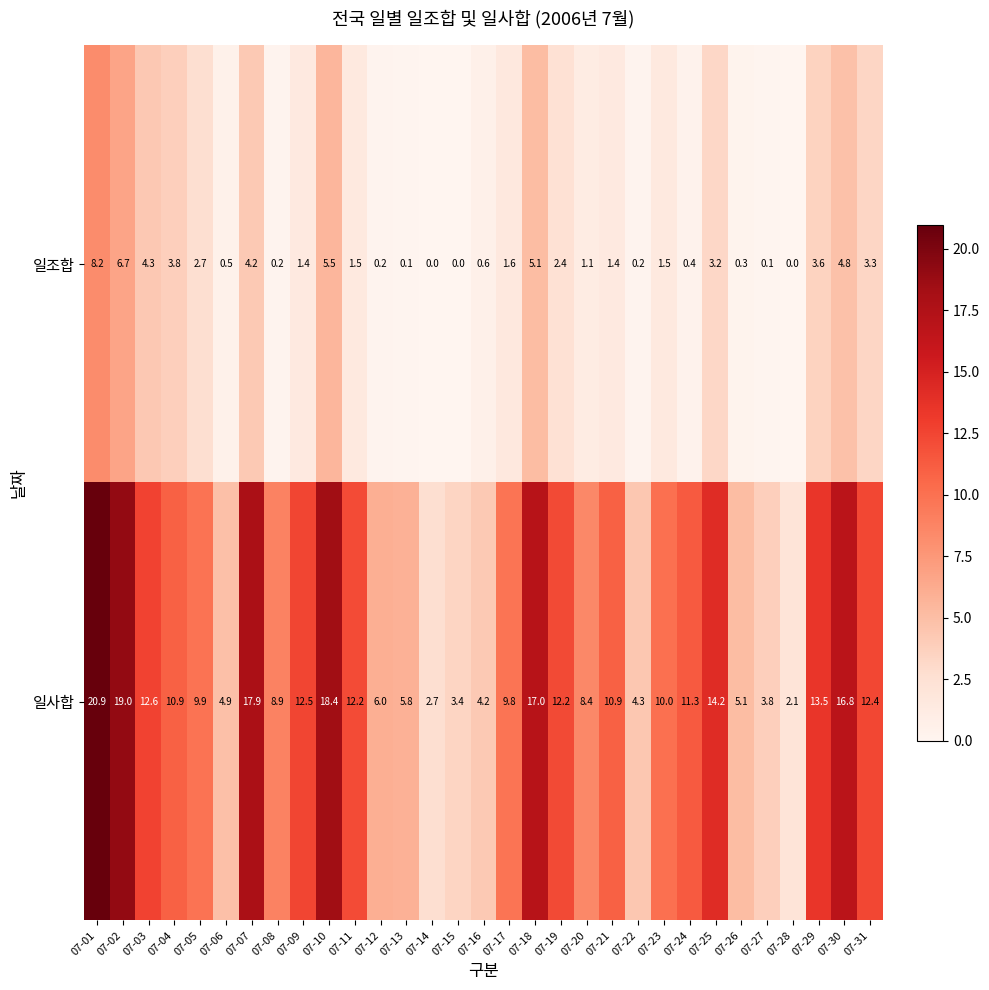

Where does the 일조합 series first go above 1?

07-01